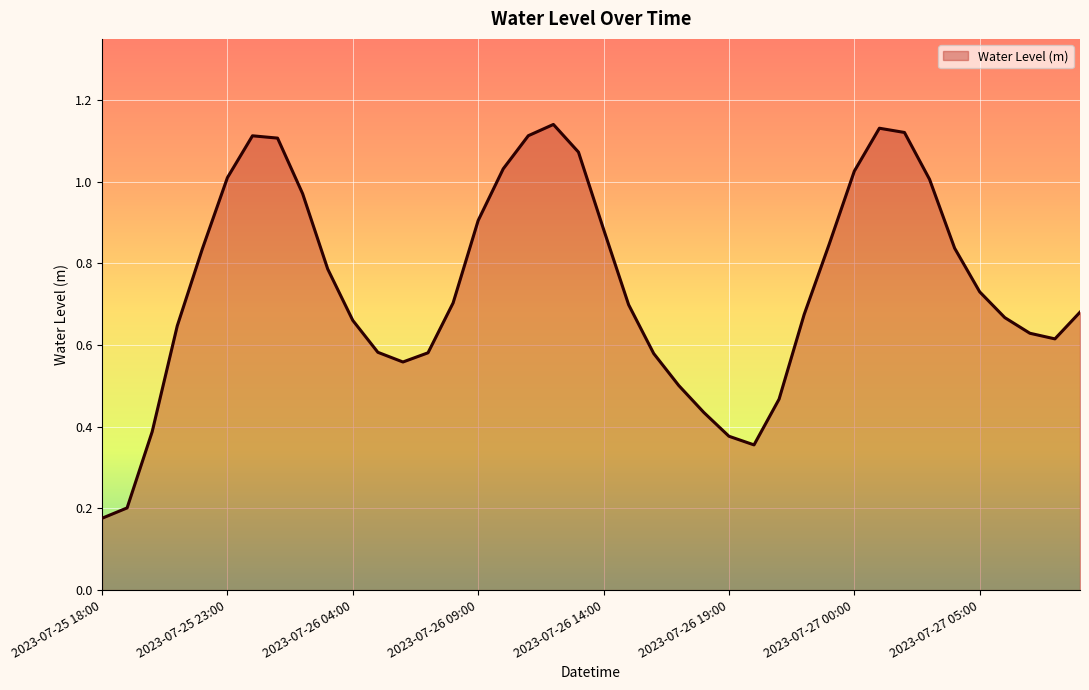

Reading left to right, what are all the values shown in this chart?

2023-07-25 18:00=0.2	2023-07-25 19:00=0.2	2023-07-25 20:00=0.4	2023-07-25 21:00=0.6	2023-07-25 22:00=0.8	2023-07-25 23:00=1.0	2023-07-26 00:00=1.1	2023-07-26 01:00=1.1	2023-07-26 02:00=1.0	2023-07-26 03:00=0.8	2023-07-26 04:00=0.7	2023-07-26 05:00=0.6	2023-07-26 06:00=0.6	2023-07-26 07:00=0.6	2023-07-26 08:00=0.7	2023-07-26 09:00=0.9	2023-07-26 10:00=1.0	2023-07-26 11:00=1.1	2023-07-26 12:00=1.1	2023-07-26 13:00=1.1	2023-07-26 14:00=0.9	2023-07-26 15:00=0.7	2023-07-26 16:00=0.6	2023-07-26 17:00=0.5	2023-07-26 18:00=0.4	2023-07-26 19:00=0.4	2023-07-26 20:00=0.4	2023-07-26 21:00=0.5	2023-07-26 22:00=0.7	2023-07-26 23:00=0.8	2023-07-27 00:00=1.0	2023-07-27 01:00=1.1	2023-07-27 02:00=1.1	2023-07-27 03:00=1.0	2023-07-27 04:00=0.8	2023-07-27 05:00=0.7	2023-07-27 06:00=0.7	2023-07-27 07:00=0.6	2023-07-27 08:00=0.6	2023-07-27 09:00=0.7